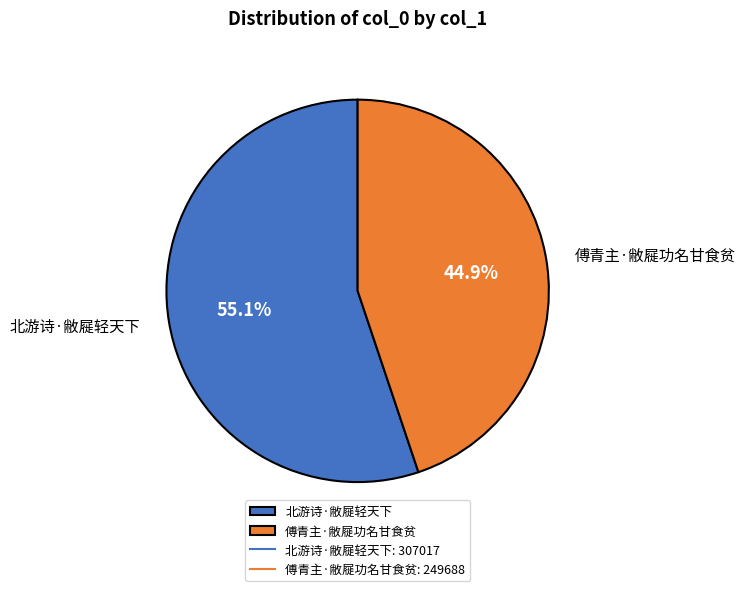

How many segments does this pie chart have?

2